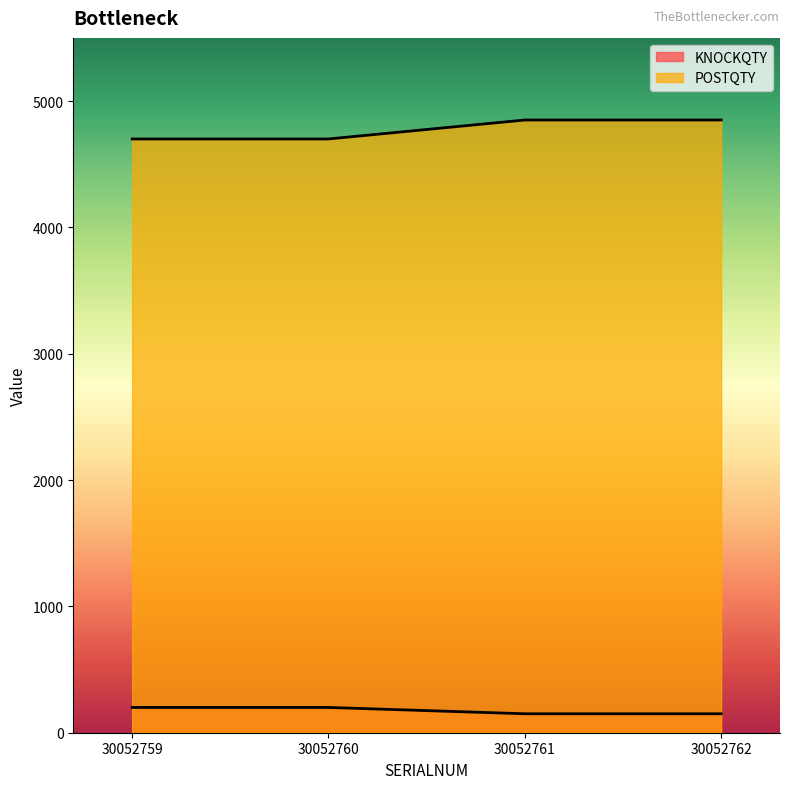

Which has a higher value, 30052761 or 30052762?

30052761